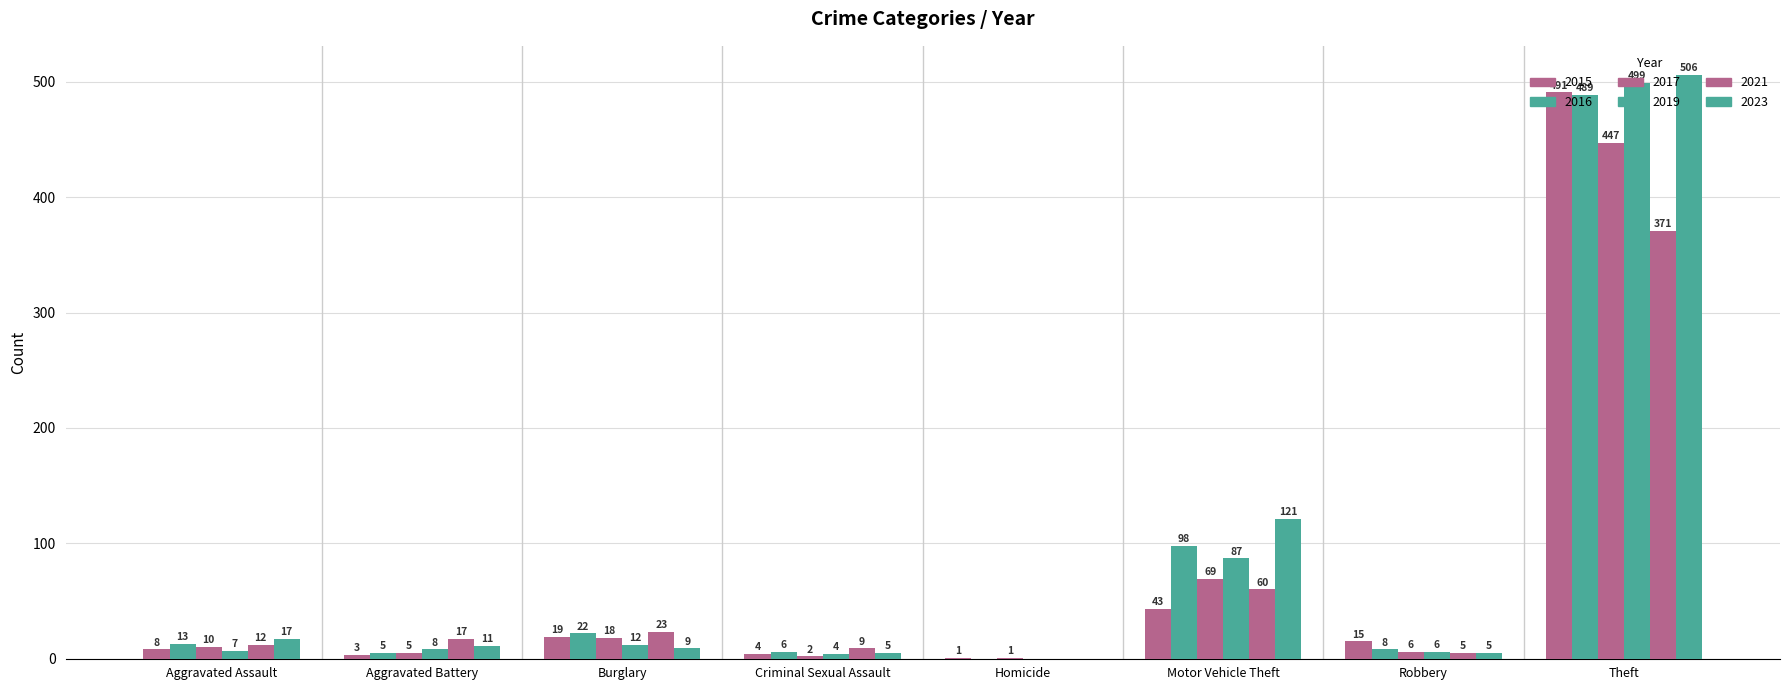

What is the value of the 2019 bar at the 8th from the left?

499